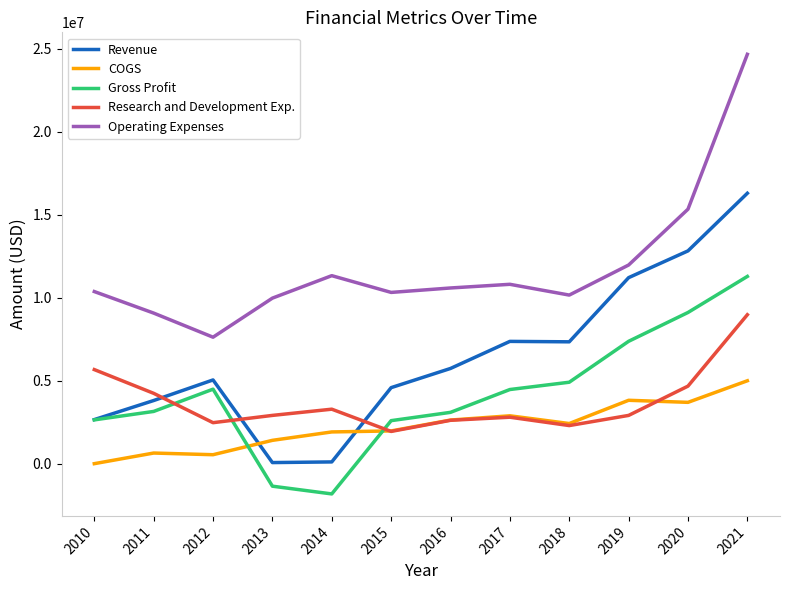

True or false: Operating Expenses and COGS cross at least once.

False